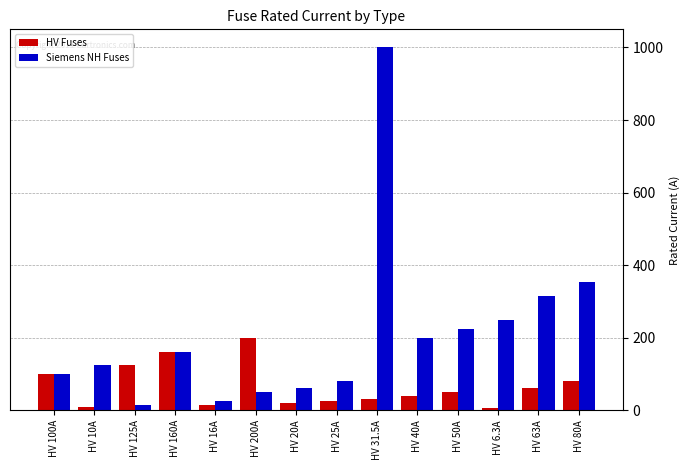

What is the sum of the HV Fuses values at HV 31.5A and HV 16A?

47.5